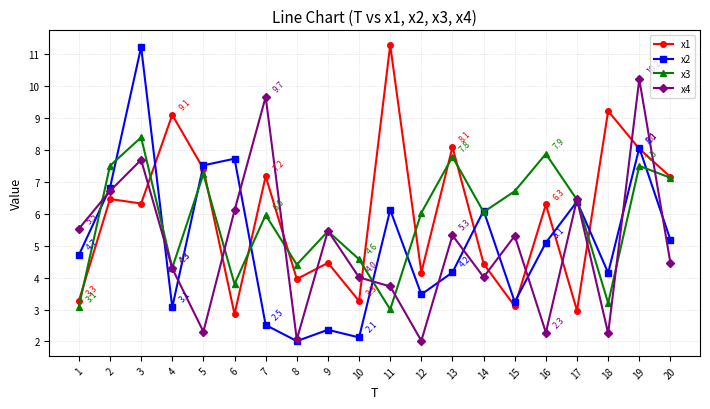

At 18, list the series in order from smallest to largest.

x4, x3, x2, x1